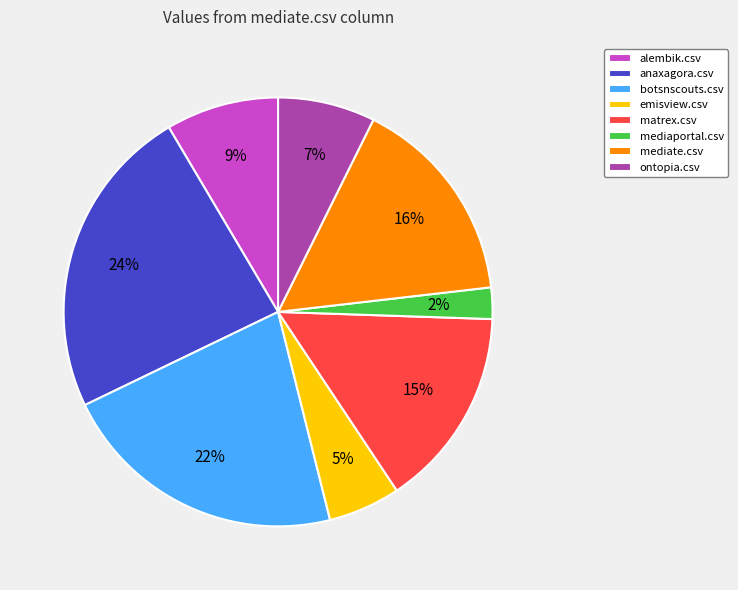

Combined, do anaxagora.csv and mediate.csv account for over 50%?

No